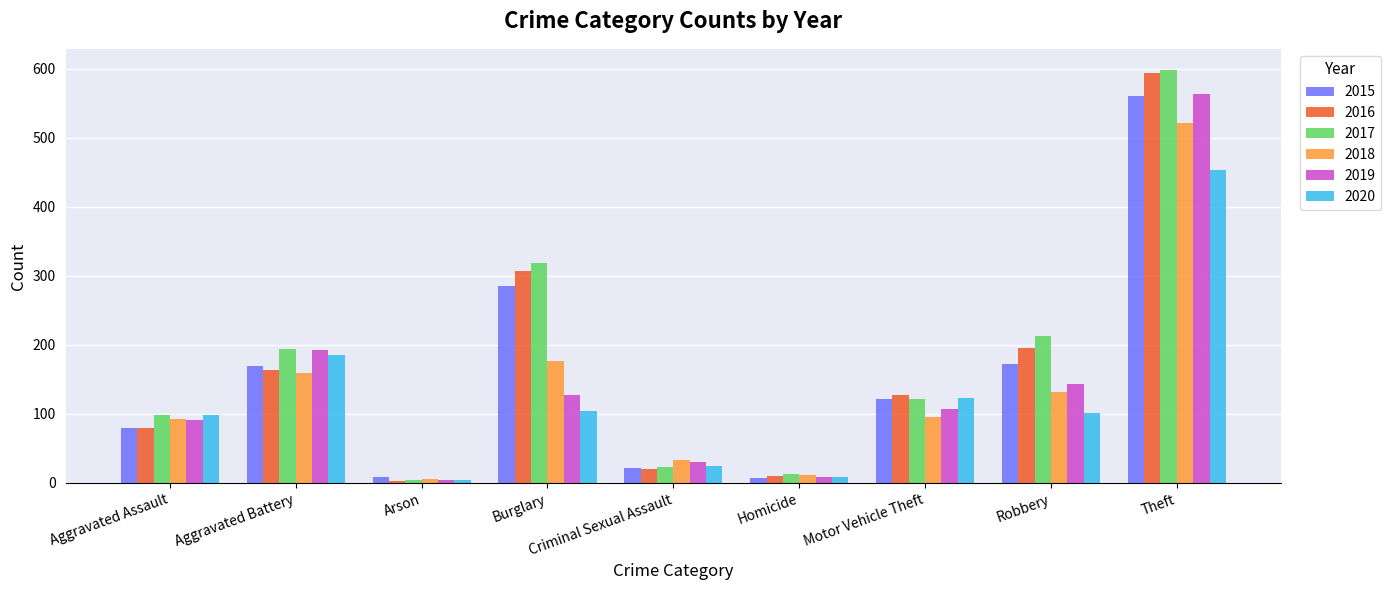

How many groups of bars are there?

9